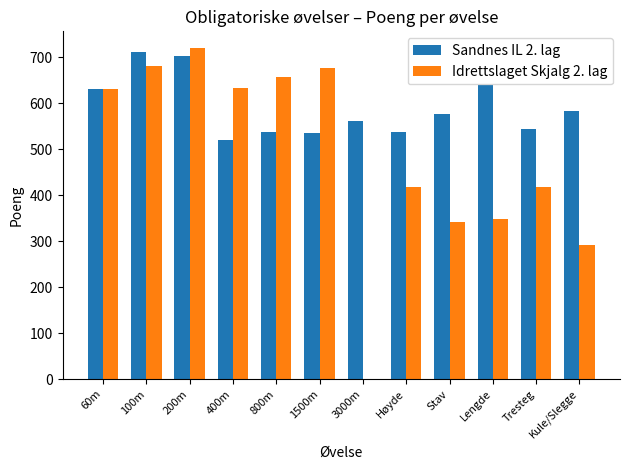

Is it true that Idrettslaget Skjalg 2. lag equals 143 at Stav?

False